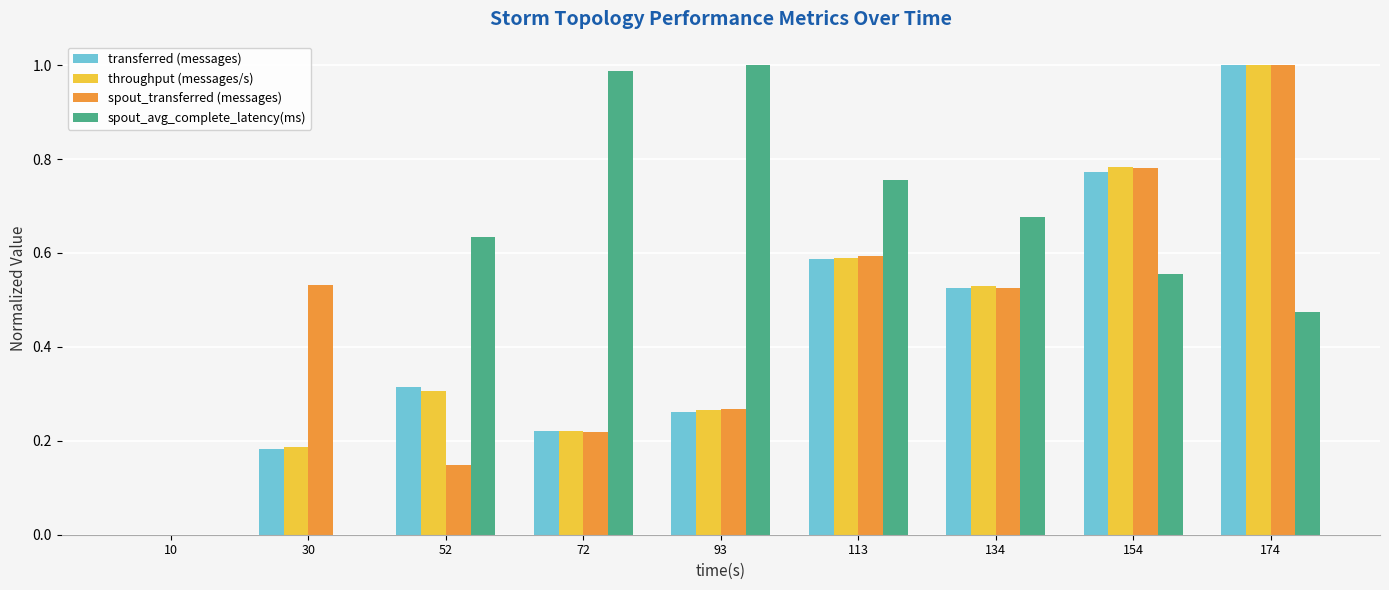

How many groups of bars are there?

9